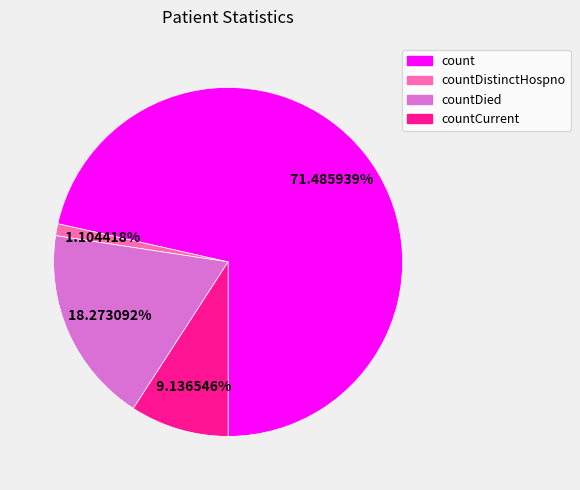

Is there a majority slice in this chart?

Yes